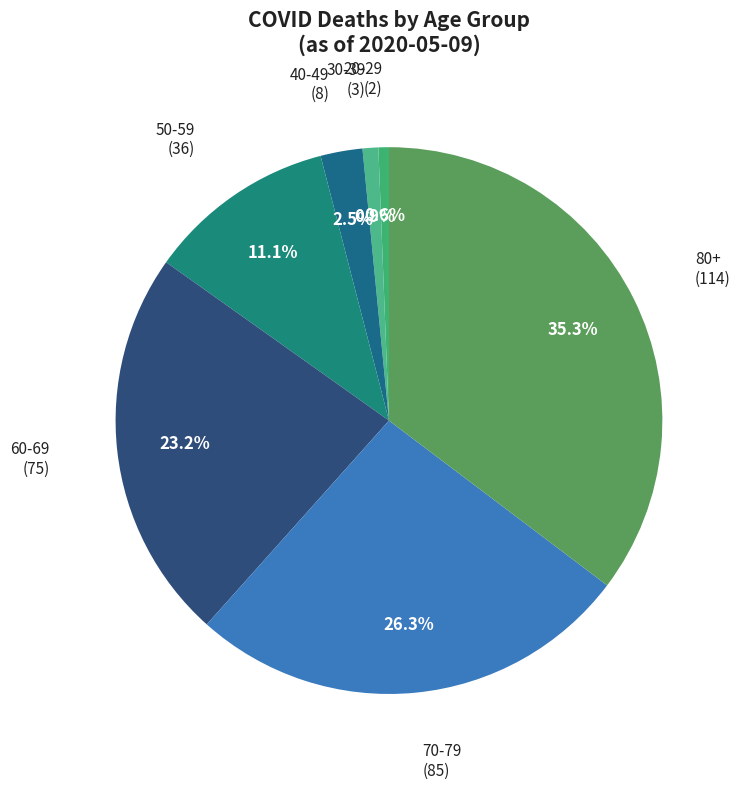

To the nearest percent, what portion does 30-39 represent?

1%